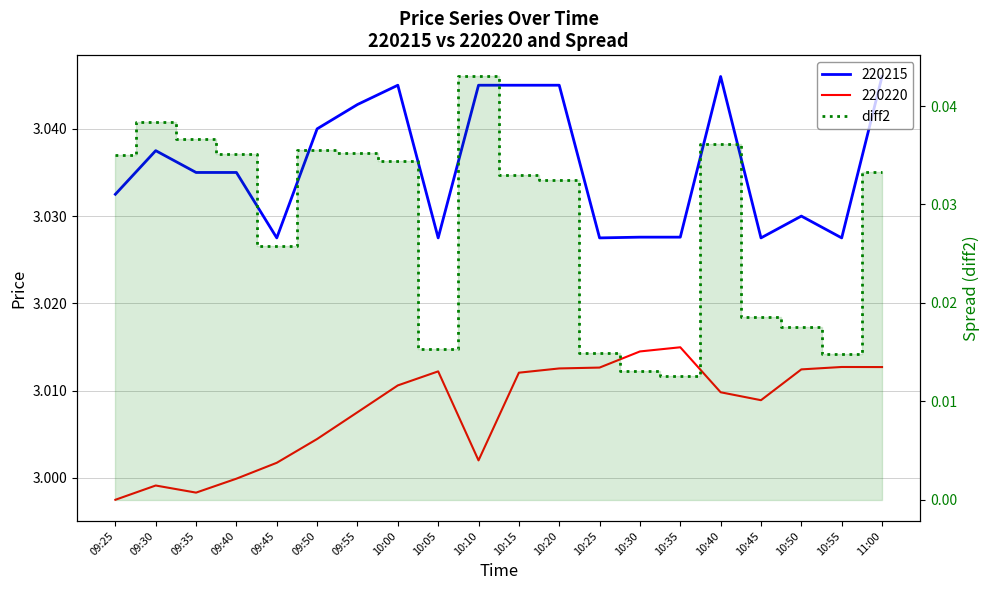

Count the values in the range 0 to 1.

20